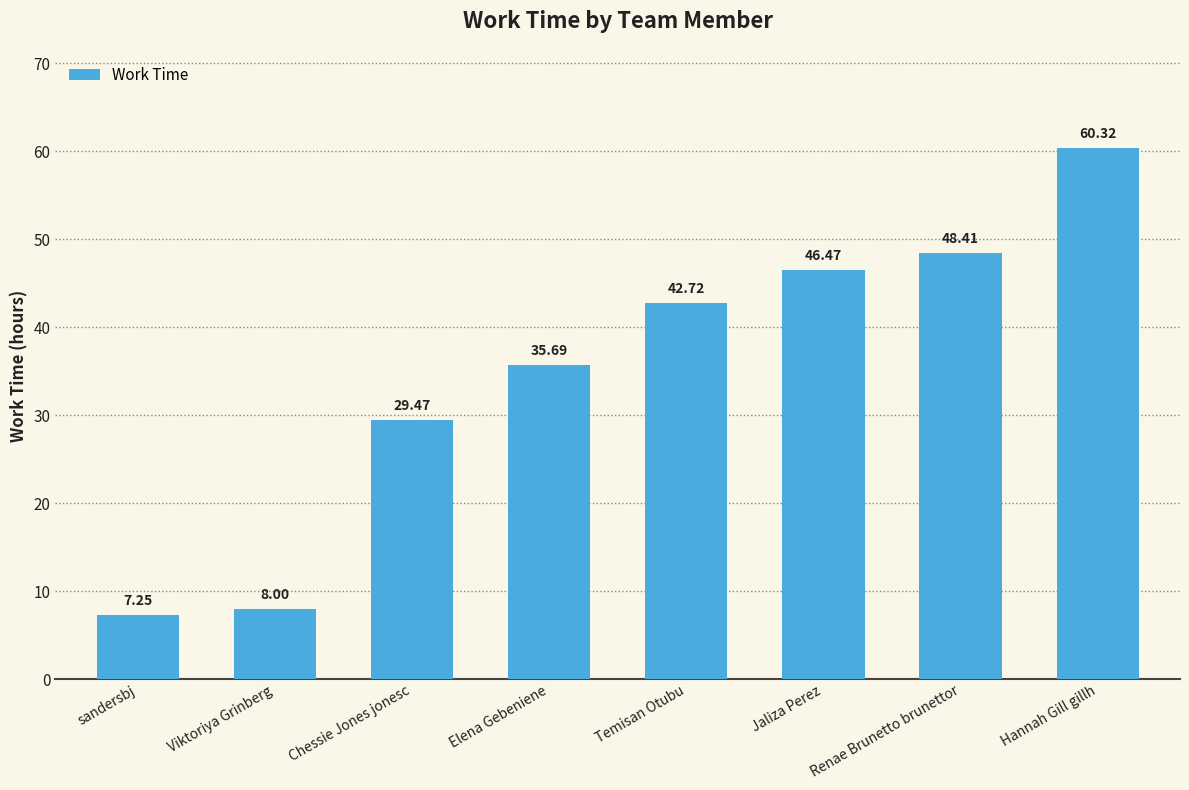

What position from the left is Jaliza Perez?

6